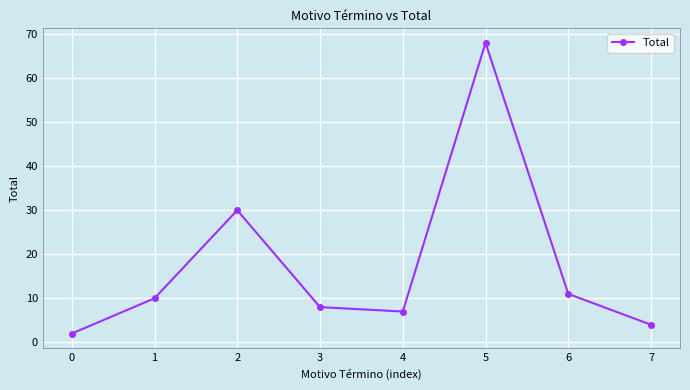

Reading left to right, transcribe all the data shown in this chart.

2	10	30	8	7	68	11	4